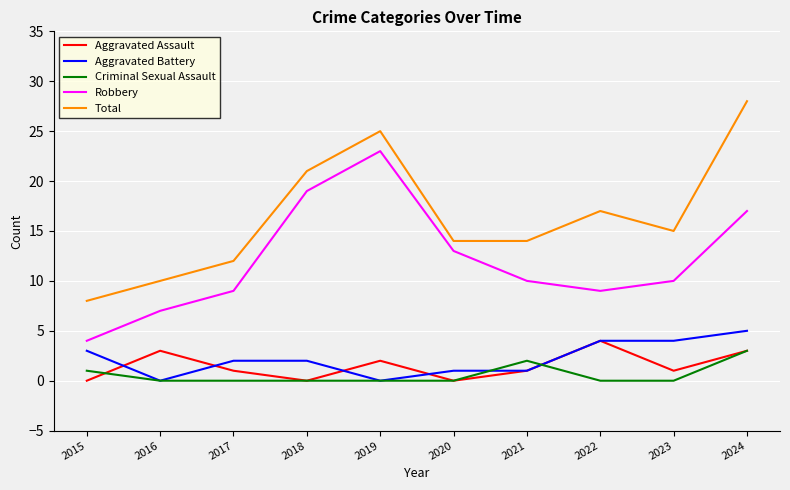

What is the spread (max minus min) of values at 2024?

25